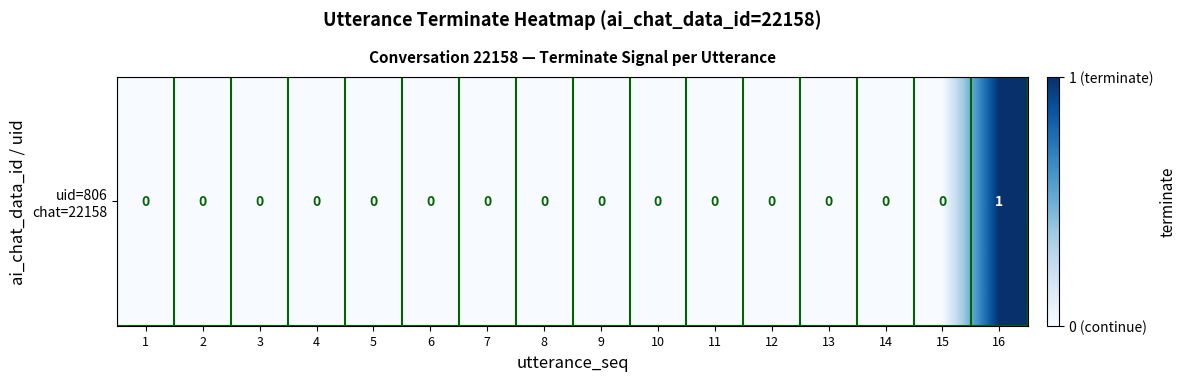

Where is the data nearest to the value 0?

1